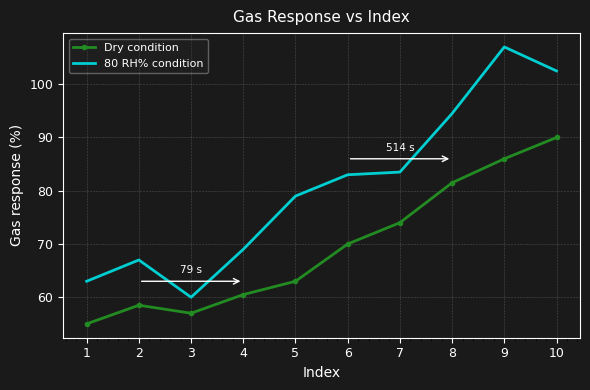

At how many categories does at least one series exceed 81?

5